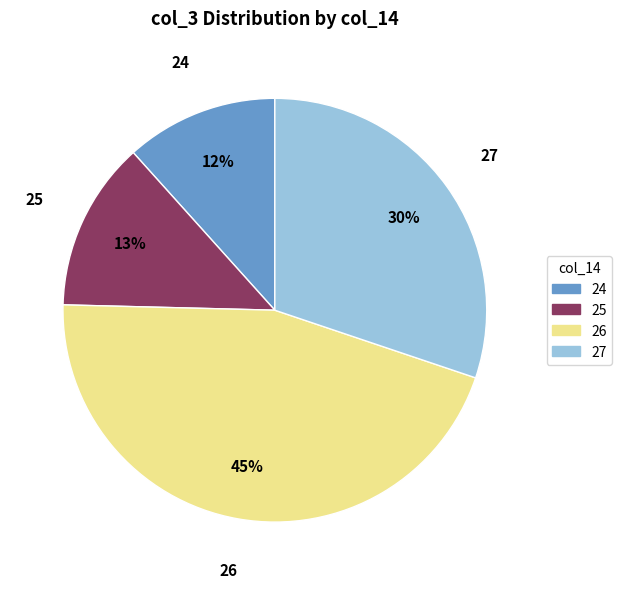

Is there a majority slice in this chart?

No